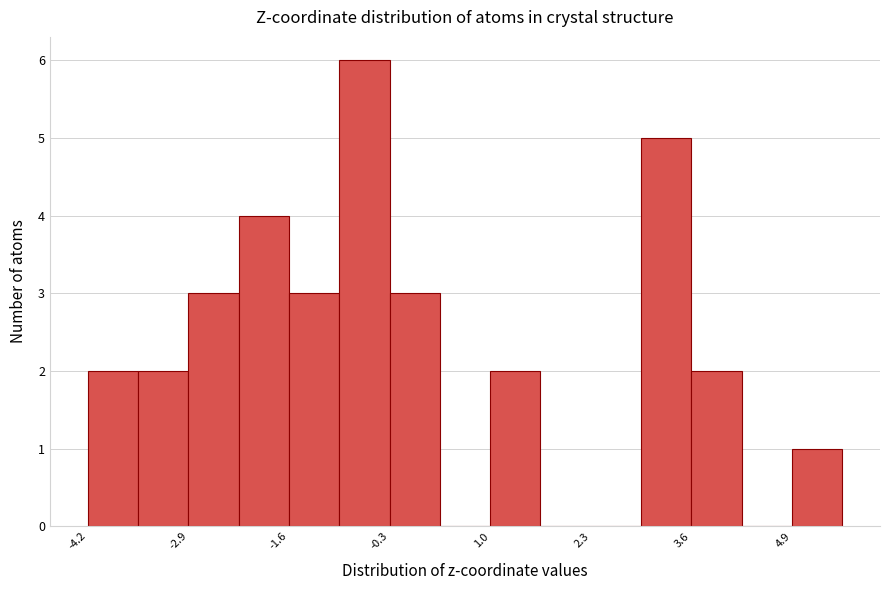

Around what value on the x-axis is the tallest bar? Give the approximate position of its centre, as read against the axis.

-0.6